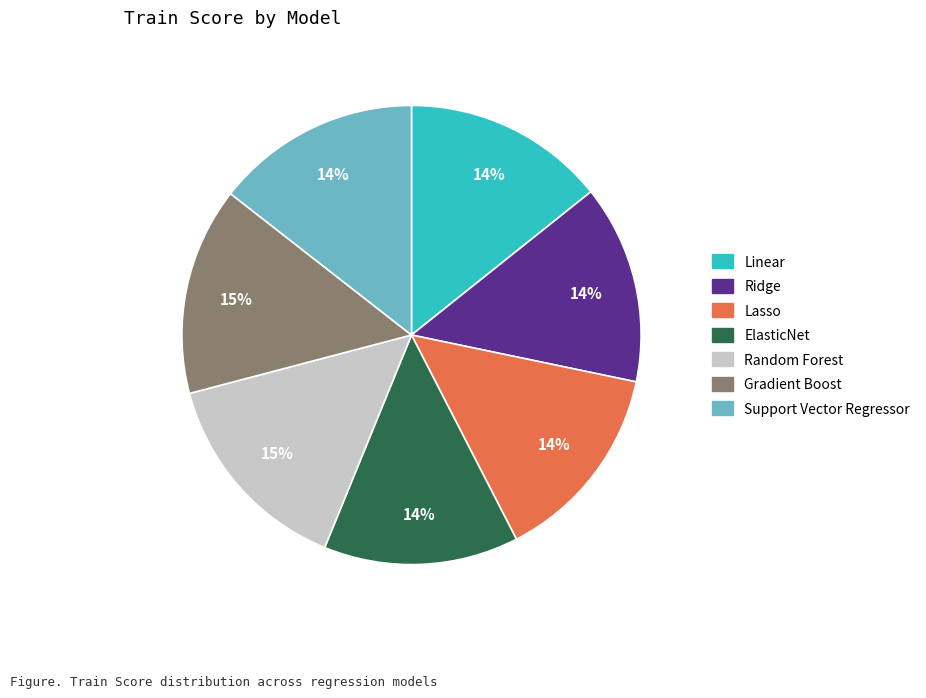

What percentage is the Ridge slice, to the nearest percent?

14%